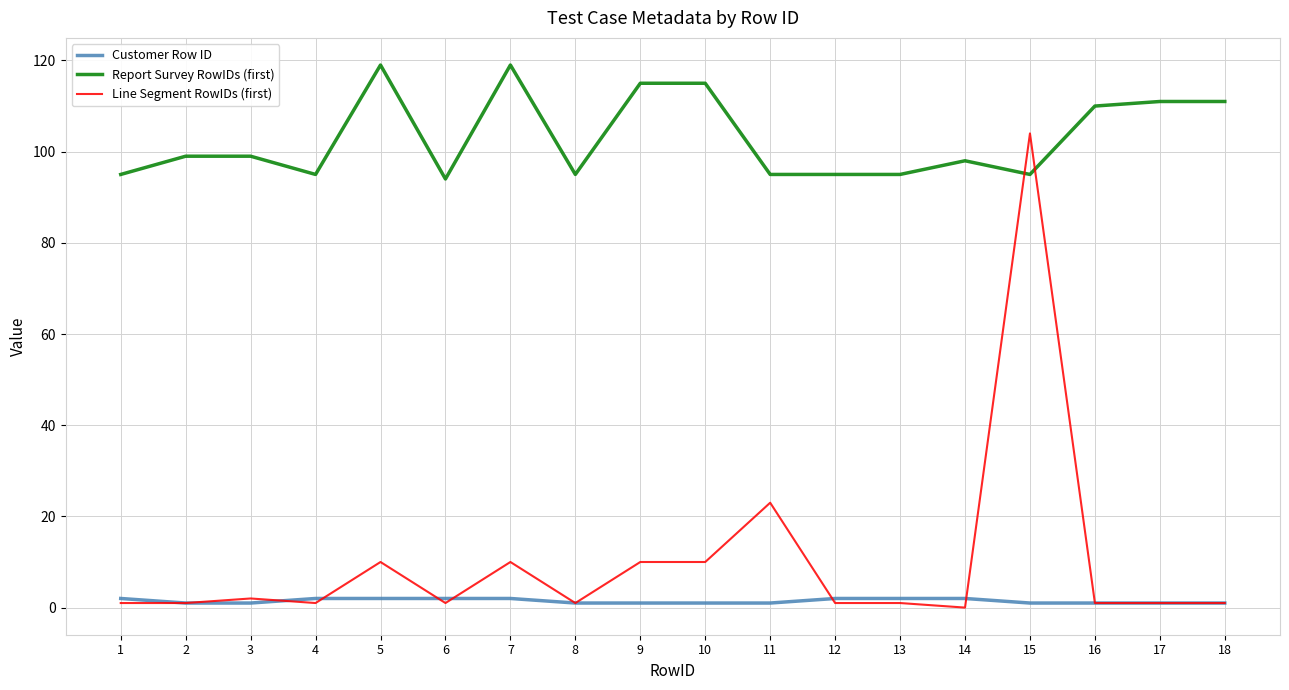

The value of Customer Row ID at 3 is 1. True or false?

True